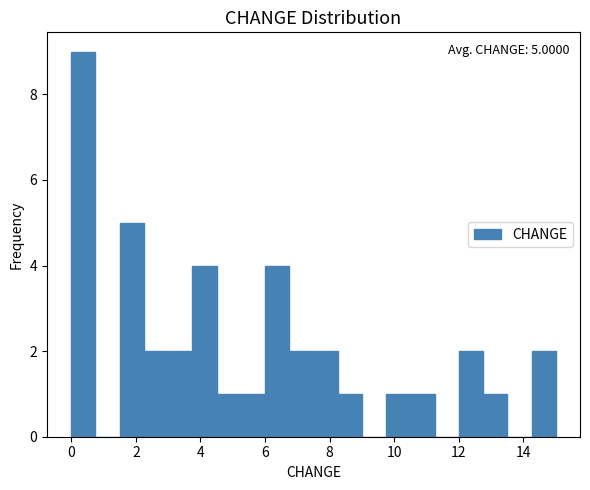

Read against the x-axis, roughly where is the centre of the tallest bar?

0.4